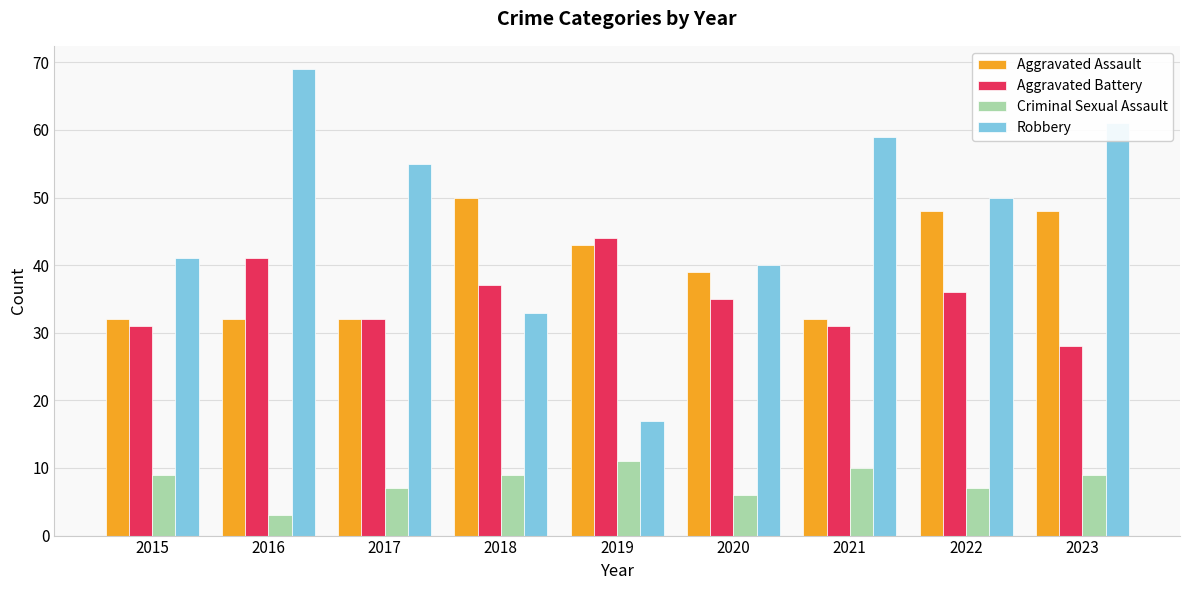

Count the number of data series in this chart.

4